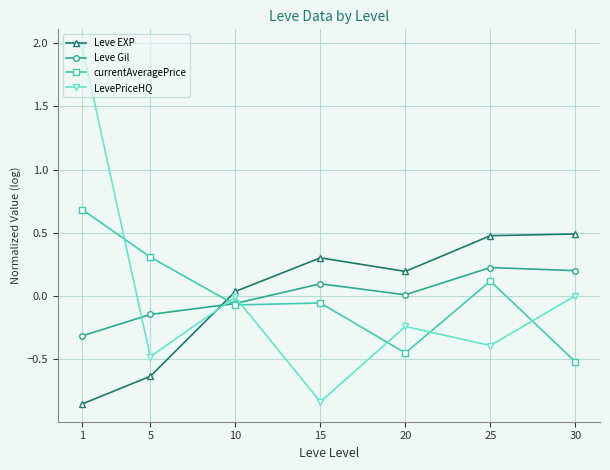

Where does the LevePriceHQ series first go above 0?

1